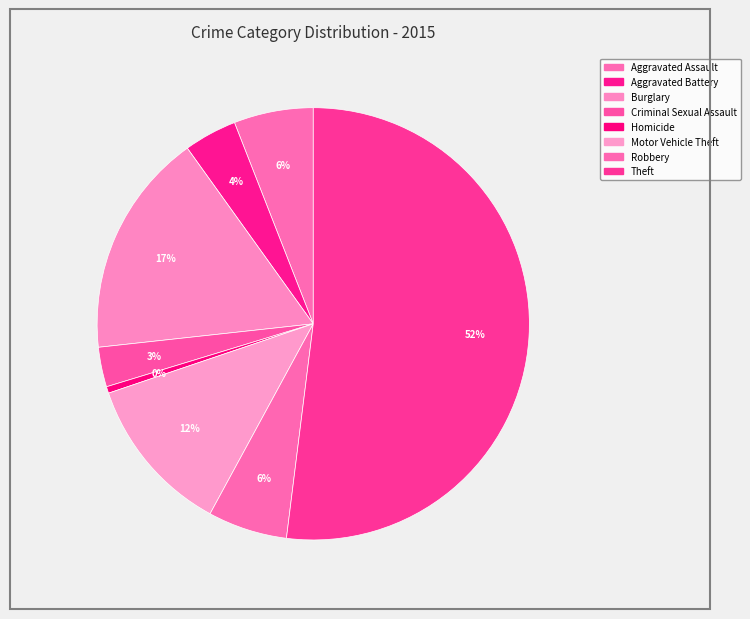

Count the number of slices in the pie.

8